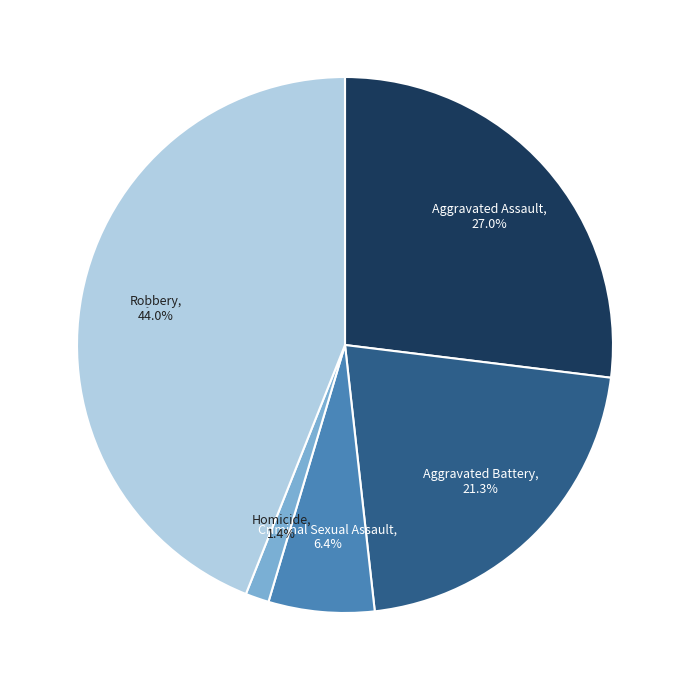

To the nearest percent, what percentage of the pie is Homicide?

1%